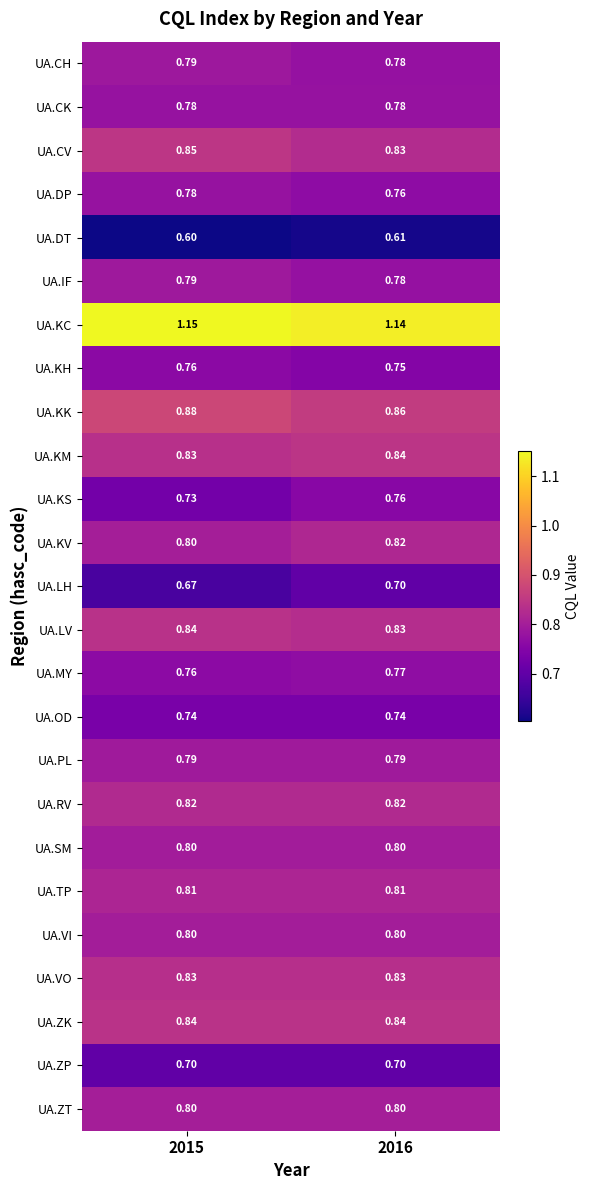

Which series has the largest total across all categories?

UA.KC